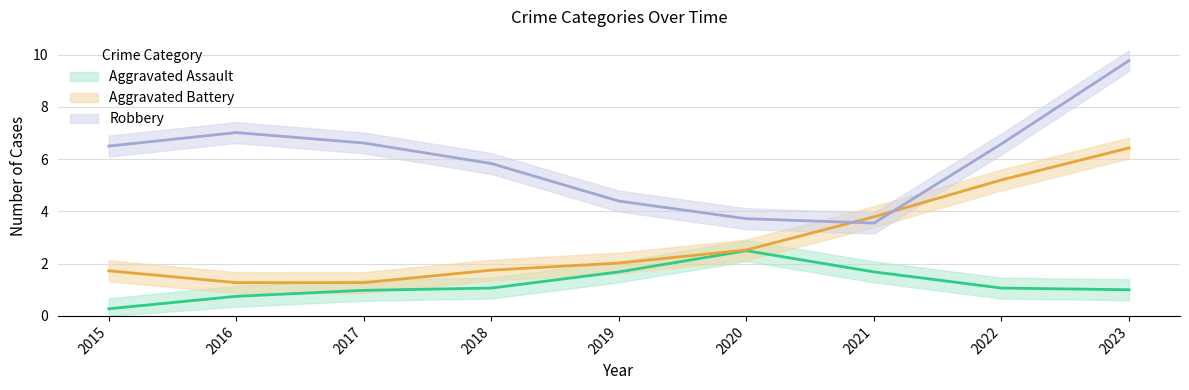

Between 2015 and 2016, which series saw the biggest shift?

Robbery